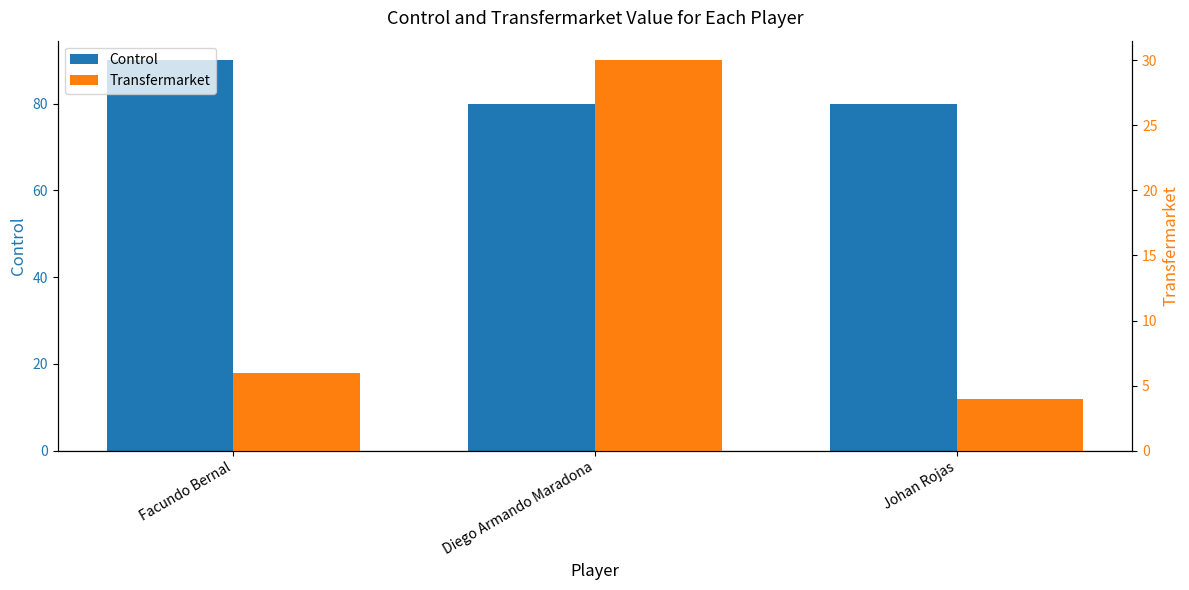

What is the total value across all series at Johan Rojas?

84